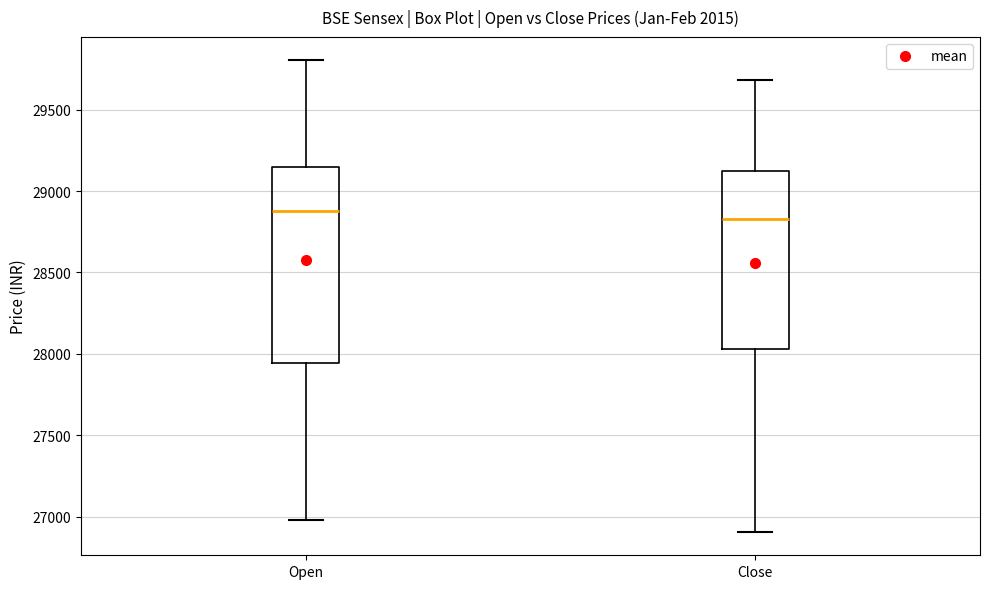

Reading left to right, read every box against the y-axis: the position of its median line, the range the box covers, and the ends of its whiskers. The values are not printed on the chart, so give them approximately, as read against the axis.

Open: median 28900, box 27950 to 29150, whiskers 27000 to 29800
Close: median 28850, box 28050 to 29150, whiskers 26900 to 29700